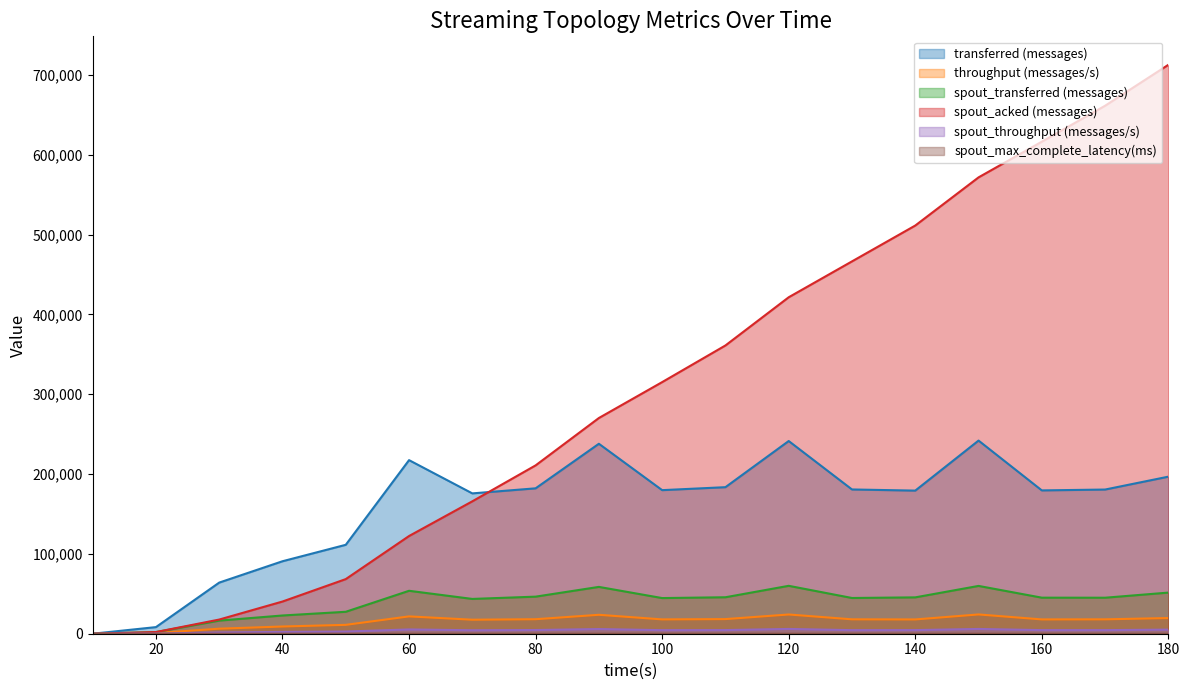

Reading left to right, list all the values displayed in this chart.

transferred (messages): 0.0	8280.0	64040.0	90780.0	111380.0	217440.0	175780.0	182120.0	237940.0	179840.0	183560.0	241380.0	180700.0	179260.0	241940.0	179520.0	180600.0	196740.0
throughput (messages/s): 0.0	821.0	6311.0	9049.0	11116.0	21707.0	17551.0	18179.0	23713.0	17948.0	18324.0	24099.0	18039.0	17892.0	24155.0	17923.0	18032.0	19642.0
spout_transferred (messages): 0.0	2060.0	16440.0	22840.0	27480.0	53780.0	43580.0	46440.0	58660.0	44660.0	45680.0	60000.0	44760.0	45540.0	59880.0	45160.0	45100.0	51520.0
spout_acked (messages): 0.0	2100.0	17740.0	40320.0	68420.0	122380.0	165860.0	210860.0	270200.0	315180.0	361080.0	421460.0	466400.0	511300.0	571620.0	616320.0	661340.0	712660.0
spout_throughput (messages/s): 0.0	204.0	1620.0	2276.0	2742.0	5368.0	4351.0	4635.0	5846.0	4457.0	4560.0	5990.0	4468.0	4545.0	5978.0	4508.0	4503.0	5143.0
spout_max_complete_latency(ms): 0.0	24.4	9.6	6.9	5.4	4.1	3.6	3.3	3.0	2.9	2.8	2.7	2.6	2.6	2.5	2.5	2.5	2.4